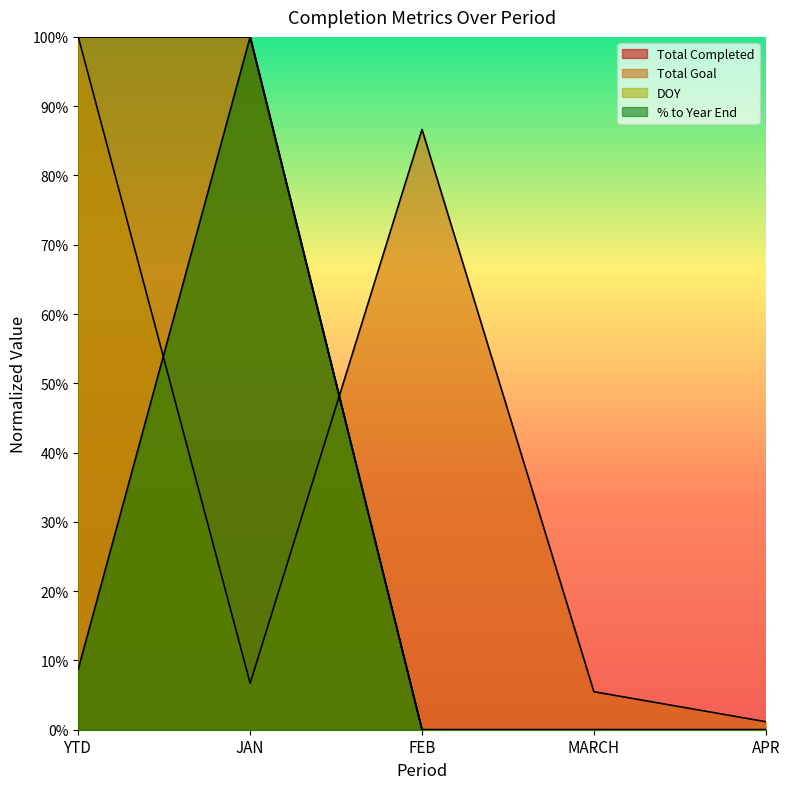

What is the difference between the % to Year End values at YTD and FEB?

0.1